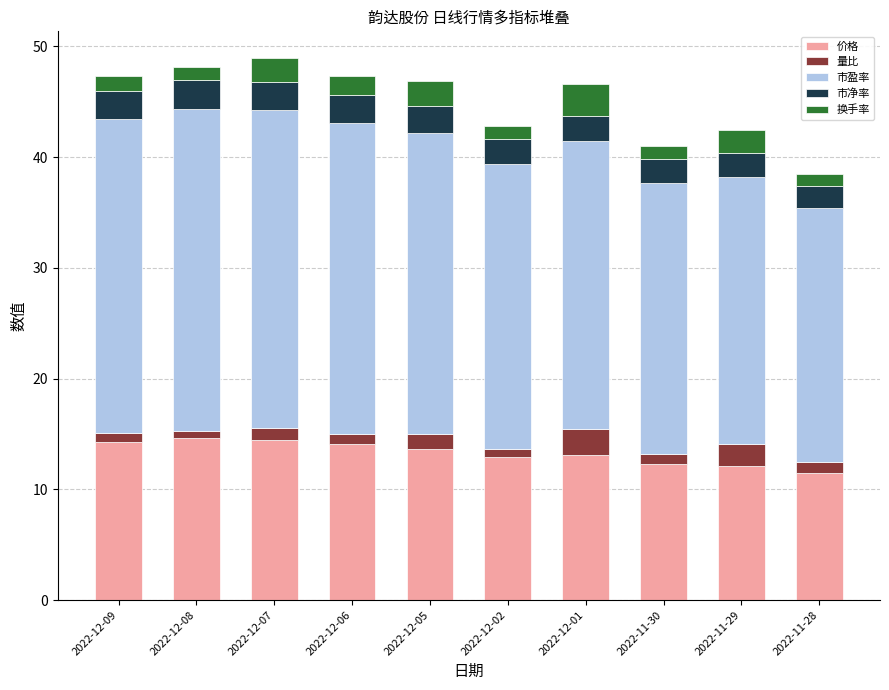

What is the highest value of the 价格 series?

14.7